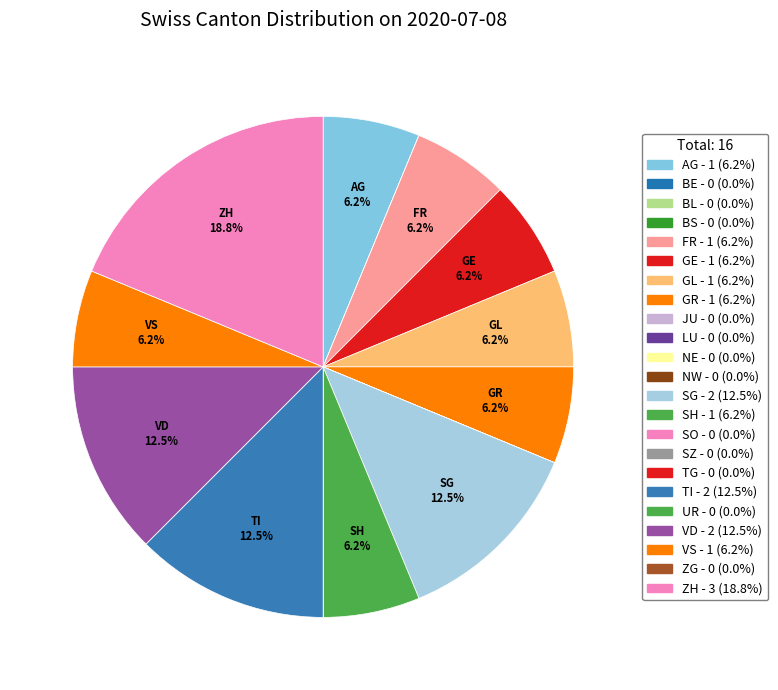

What percentage is NOT represented by GL?

93.8%